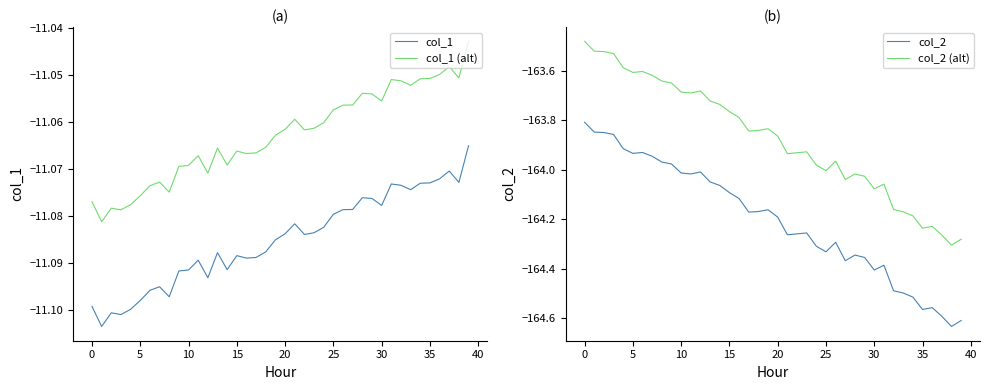

How many data points in col_2 are less than -164?

30